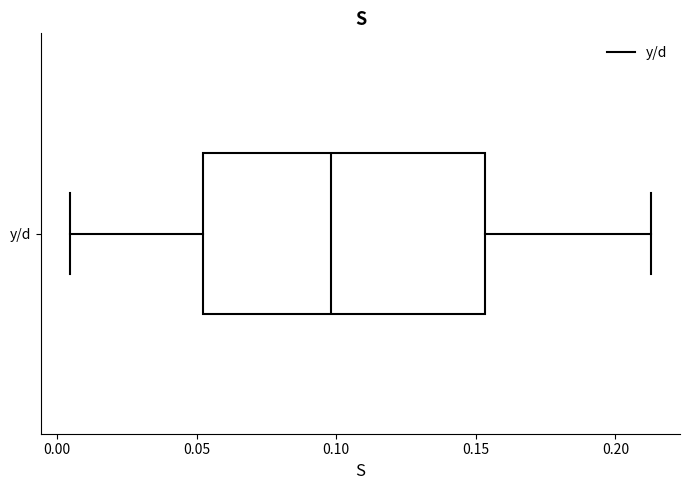

Read this box plot against the x-axis: the position of the median line, the range covered by the box, and the ends of both whiskers. The values are not printed on the chart, so give them approximately, as read against the axis.

median 0.100, box 0.050 to 0.155, whiskers 0.005 to 0.215